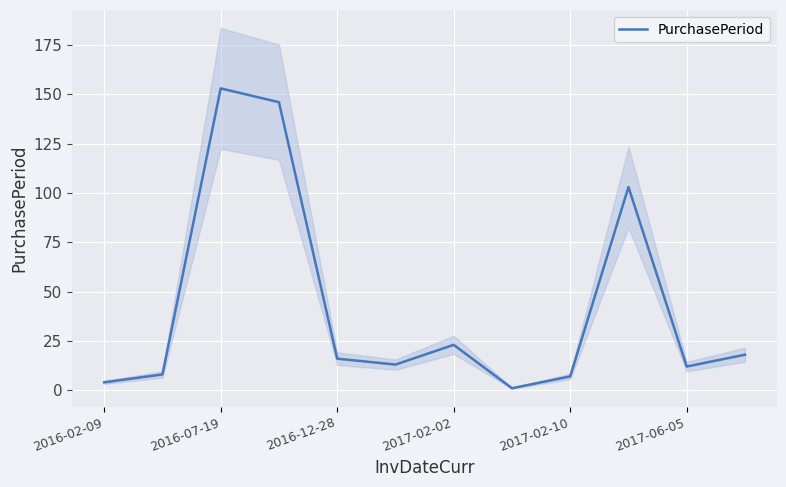

The value of PurchasePeriod at 2017-02-02 is 23. True or false?

True